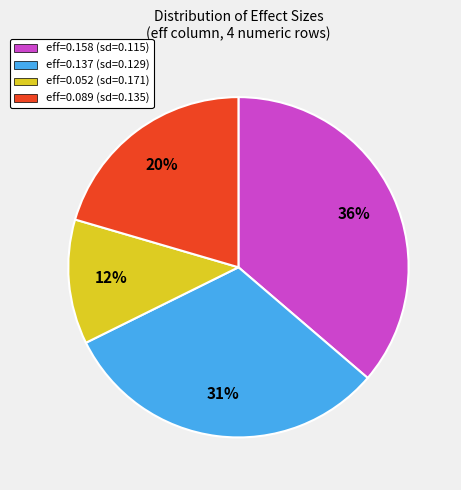

Does any single category account for the majority?

No